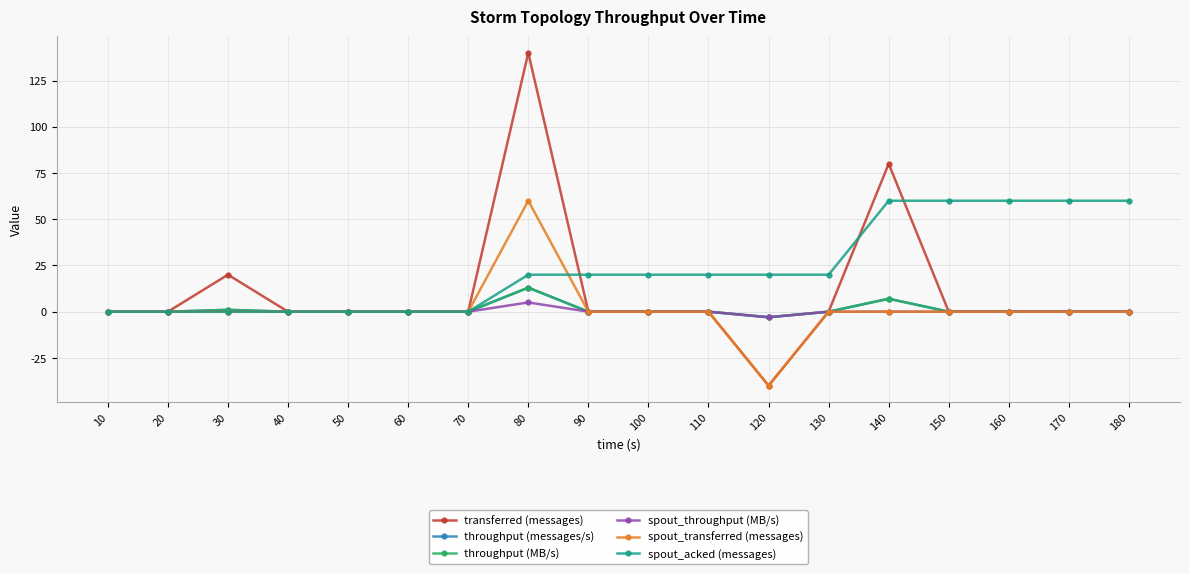

Is it true that spout_throughput (MB/s) equals 0 at 30?

True